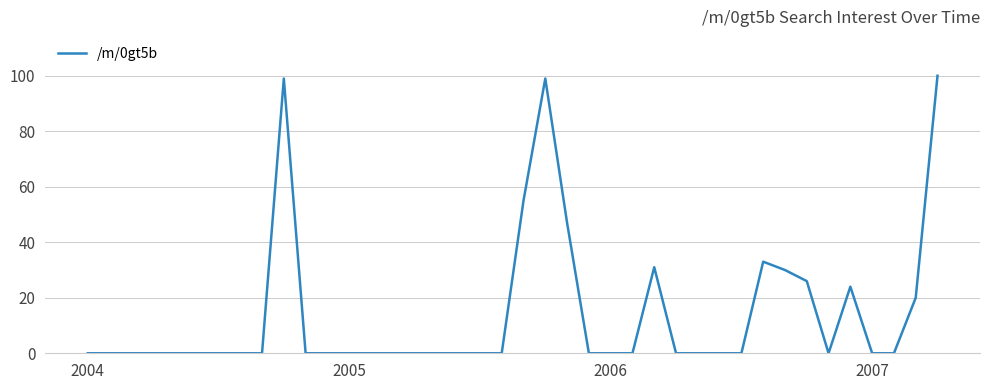

Reading right to left, list all the values displayed in this chart.

100	20	0	0	24	0	26	30	33	0	0	0	0	31	0	0	0	47	99	55	0	0	0	0	0	0	0	0	0	0	99	0	0	0	0	0	0	0	0	0